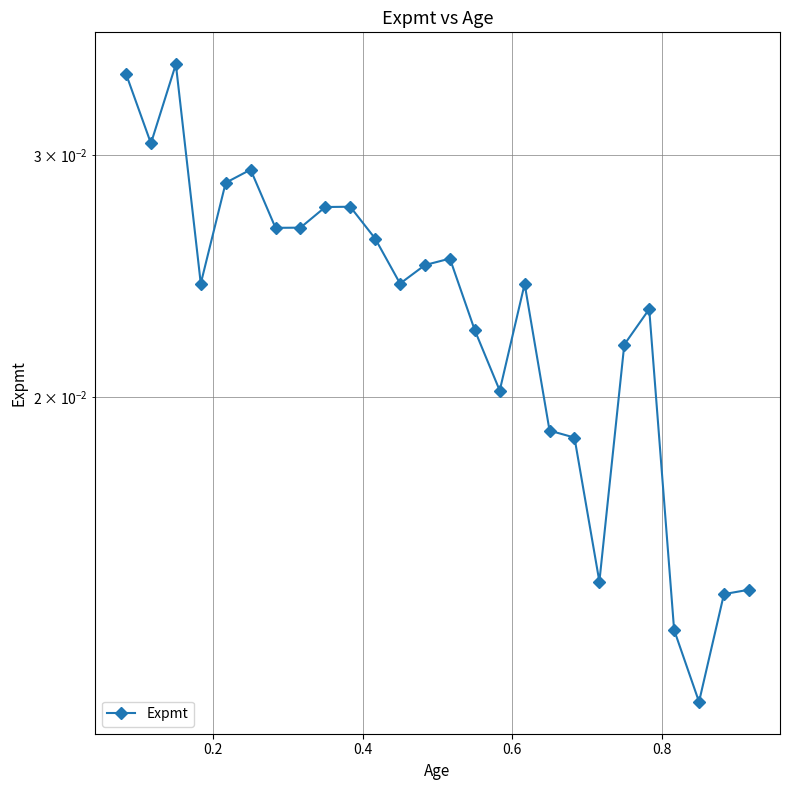

The value at 0.4 is 0.1. True or false?

False